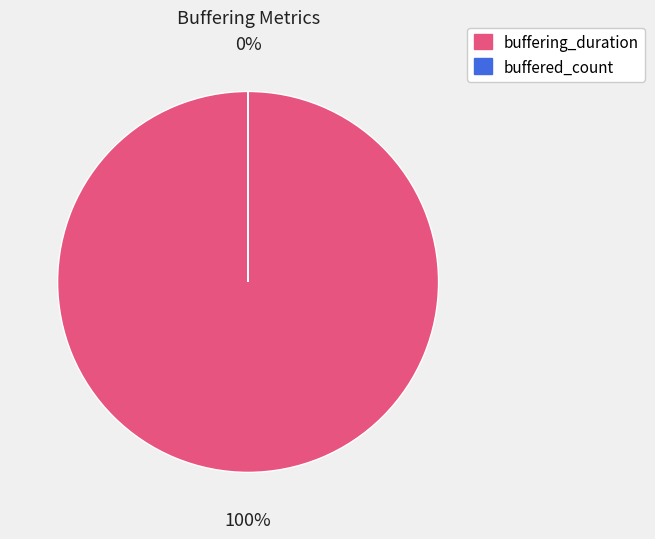

What is the change in value from buffering_duration to buffered_count?

-14429975